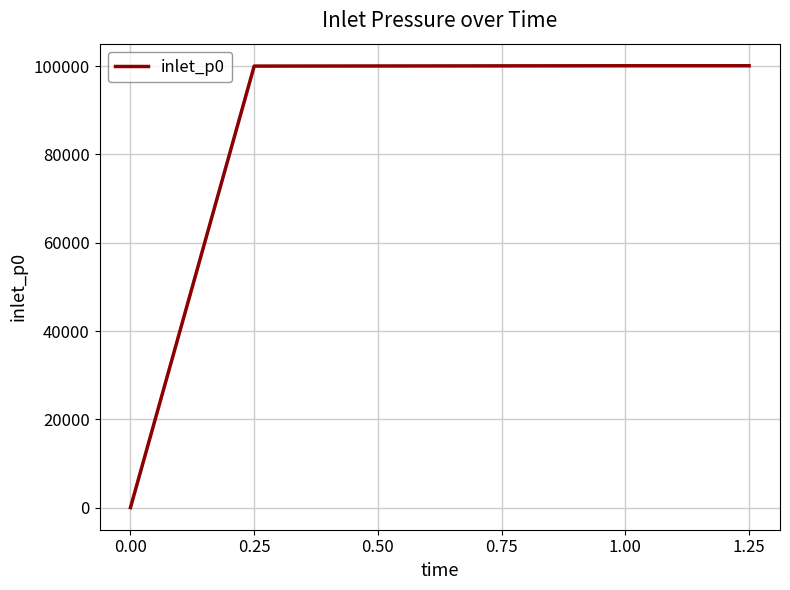

What position from the right is 0.00?

6